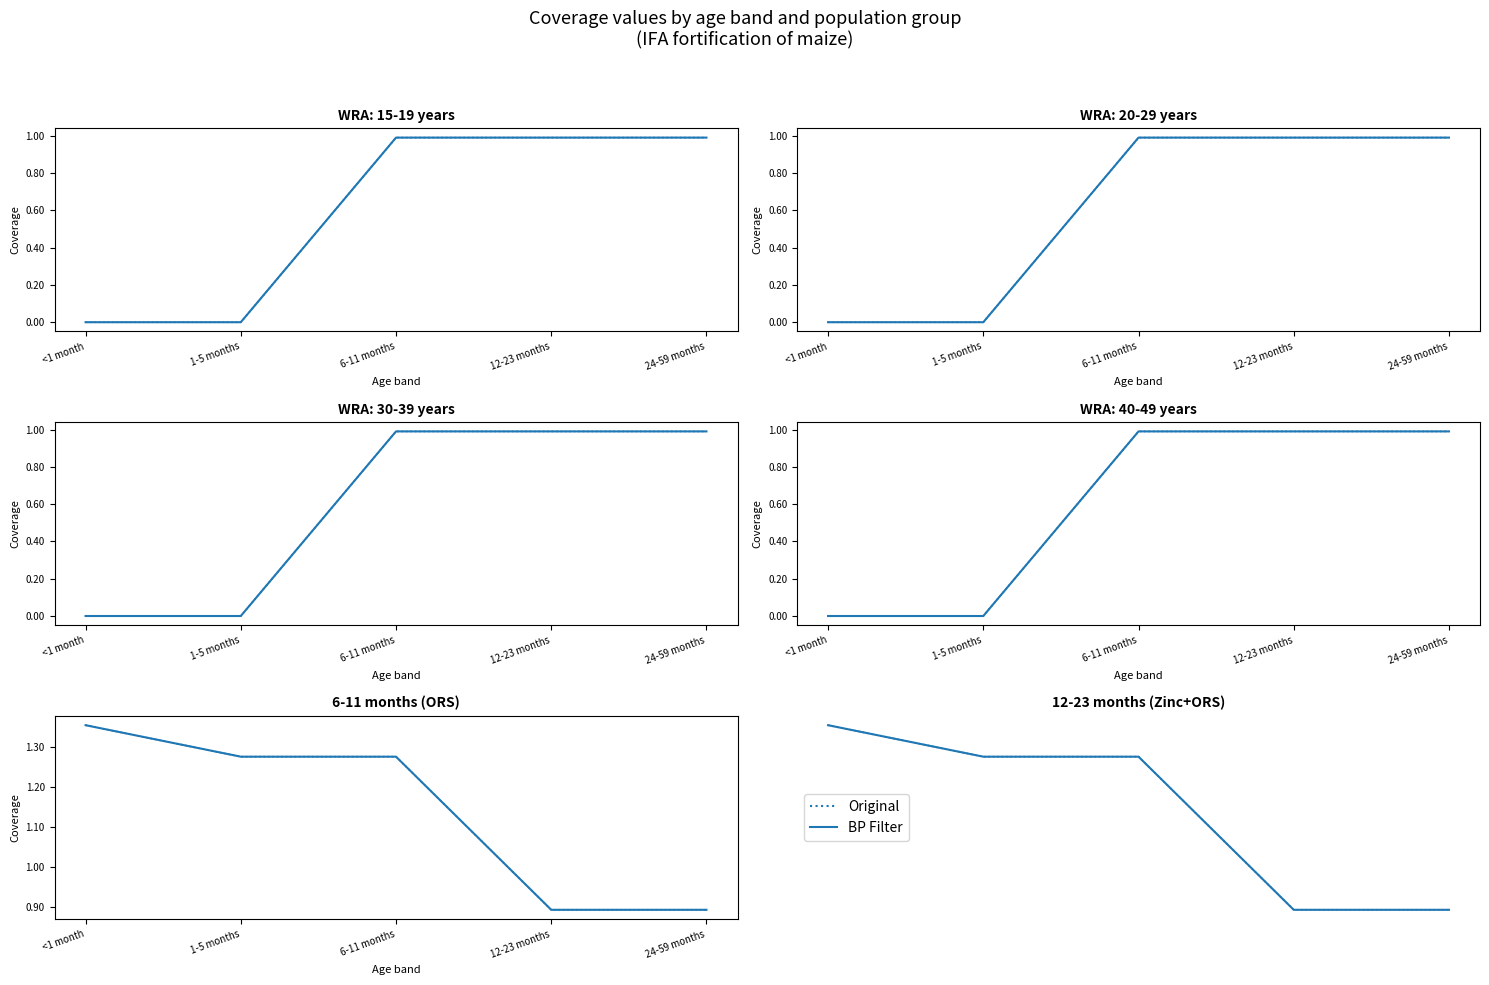

At 24-59 months, list the series in order from largest to smallest.

Original, BP Filter